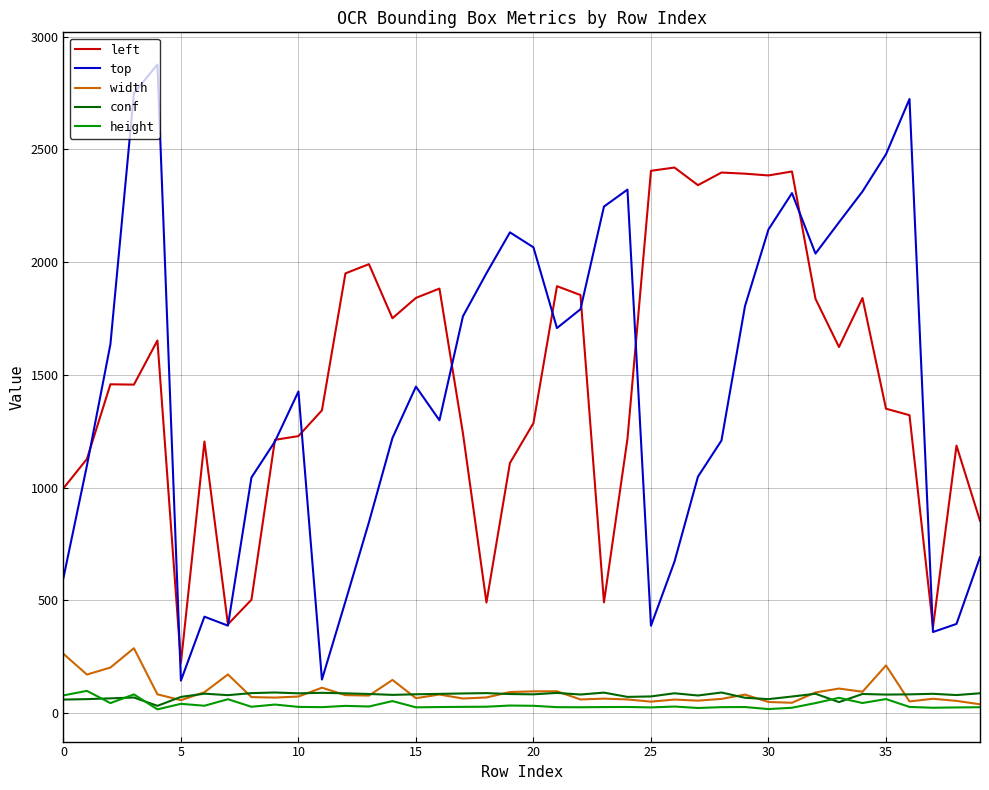

Count the number of categories in the chart.

40